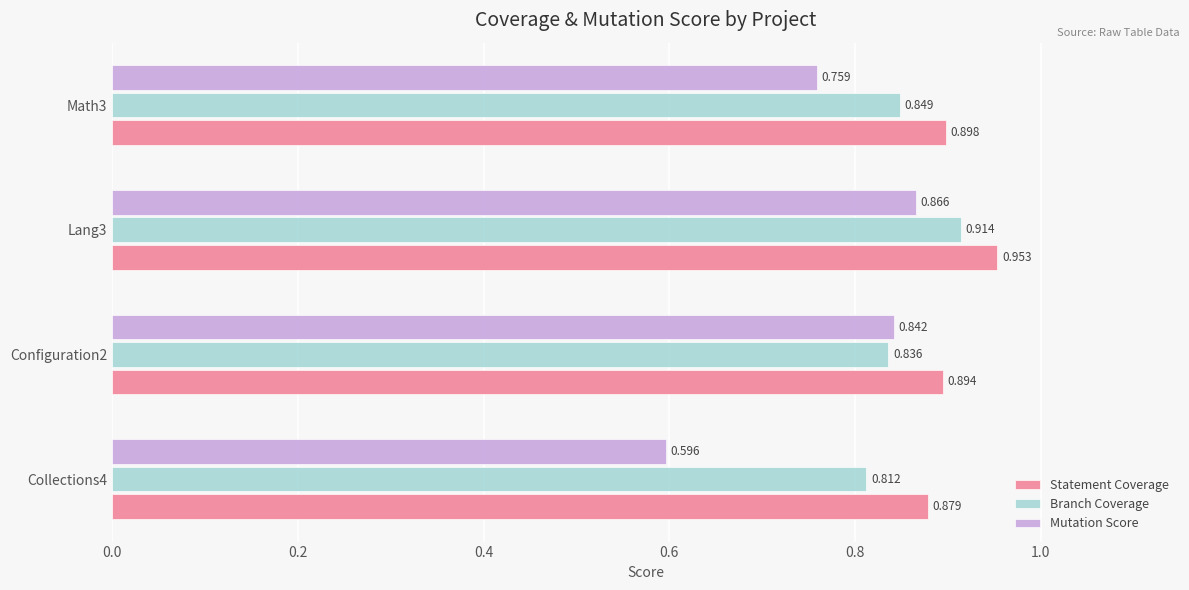

Which series changed the most between Collections4 and Math3?

Mutation Score